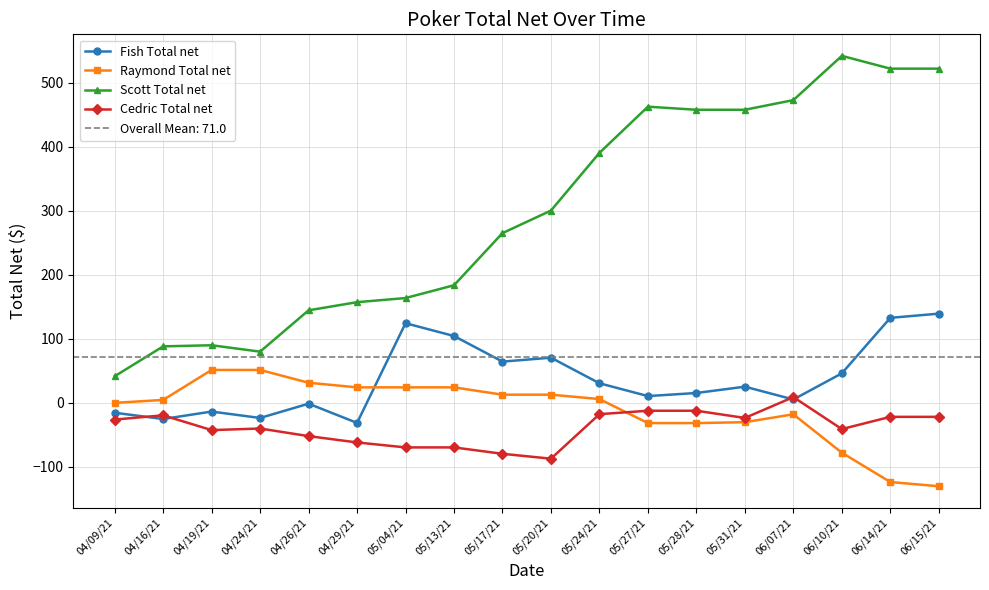

What is the difference between the Raymond Total net values at 05/28/21 and 04/19/21?

83.0